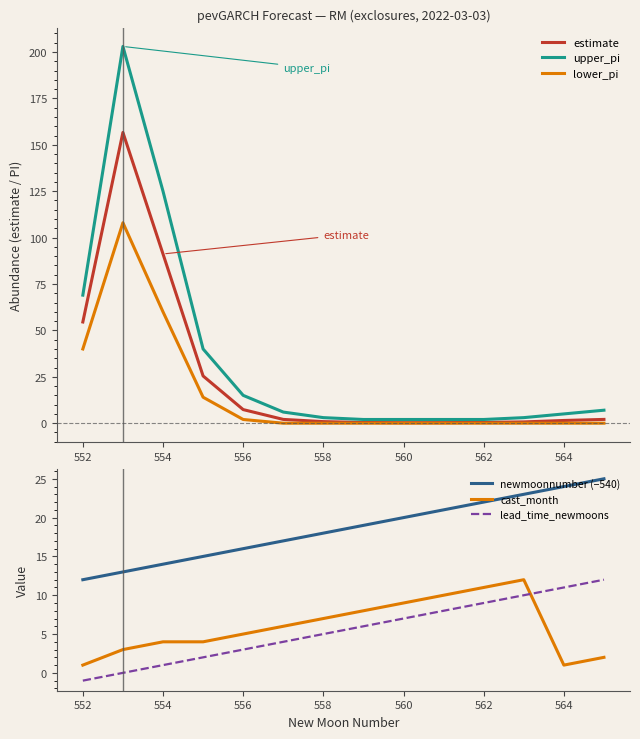

Reading left to right, list all the values displayed in this chart.

estimate: 54.5	156.7	91.2	25.5	7.3	2.0	0.9	0.4	0.3	0.3	0.4	0.7	1.5	2.0
upper_pi: 69.0	203.0	125.0	40.0	15.0	6.0	3.0	2.0	2.0	2.0	2.0	3.0	5.0	7.0
lower_pi: 40.0	108.0	60.0	14.0	2.0	0.0	0.0	0.0	0.0	0.0	0.0	0.0	0.0	0.0
newmoonnumber (−540): 12.0	13.0	14.0	15.0	16.0	17.0	18.0	19.0	20.0	21.0	22.0	23.0	24.0	25.0
cast_month: 1.0	3.0	4.0	4.0	5.0	6.0	7.0	8.0	9.0	10.0	11.0	12.0	1.0	2.0
lead_time_newmoons: -1.0	0.0	1.0	2.0	3.0	4.0	5.0	6.0	7.0	8.0	9.0	10.0	11.0	12.0